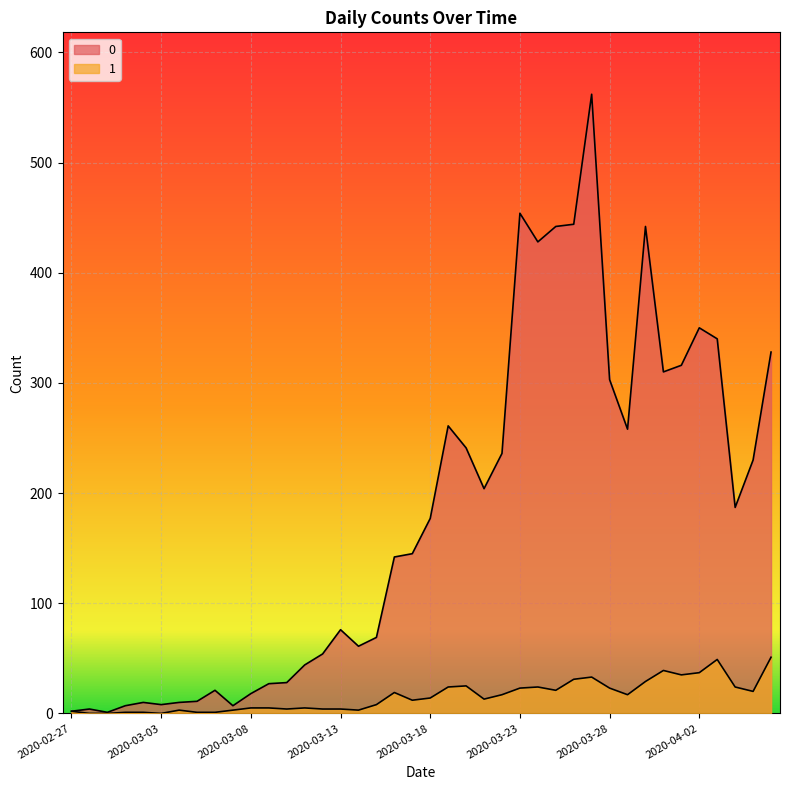

Which label corresponds to the smallest value in the chart?

2020-02-28